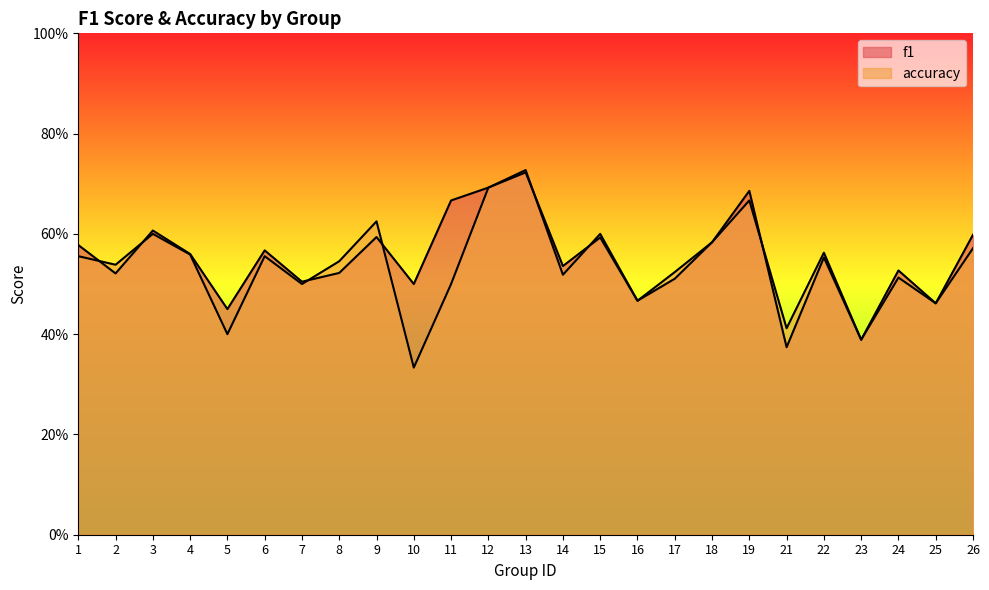

The value of accuracy at 24 is 0.3. True or false?

False